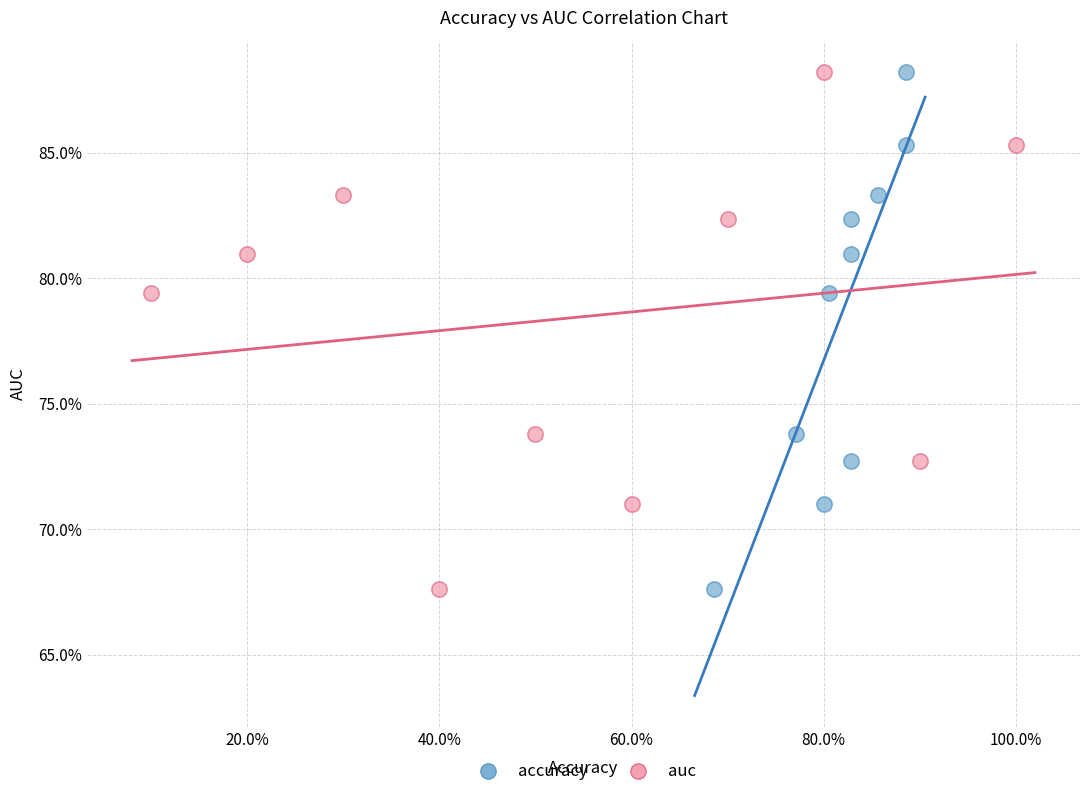

What are all the series names shown in the legend?

accuracy, auc